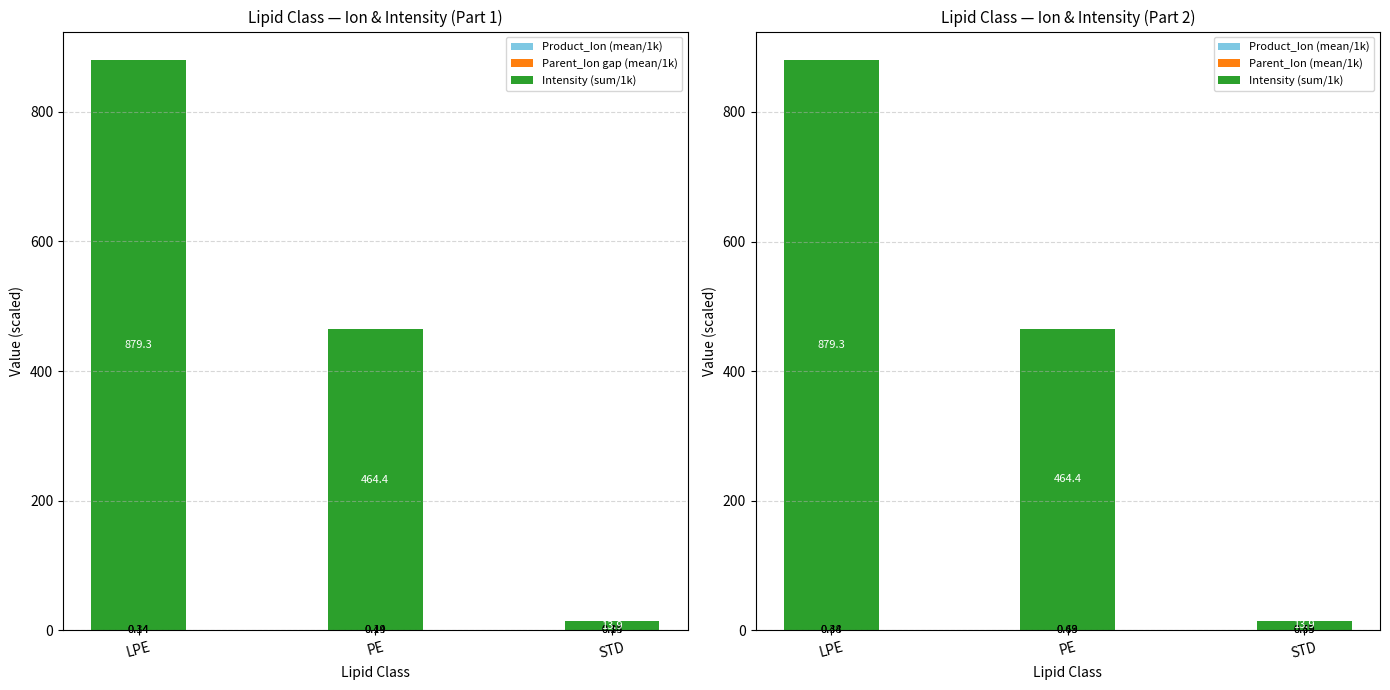

How many groups of bars are there?

3